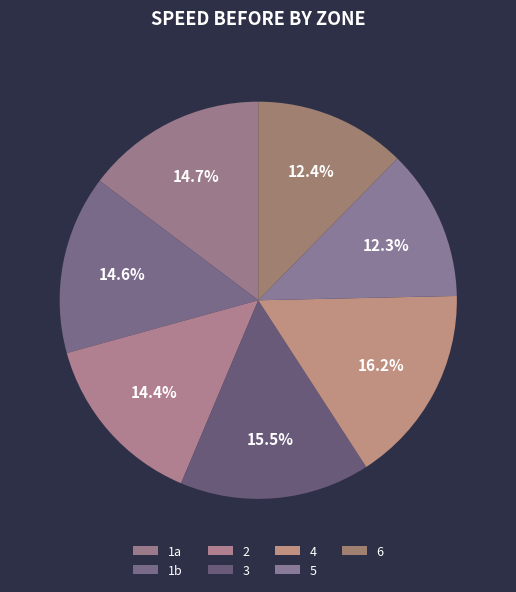

Do 4 and 5 together represent more than half of the pie?

No